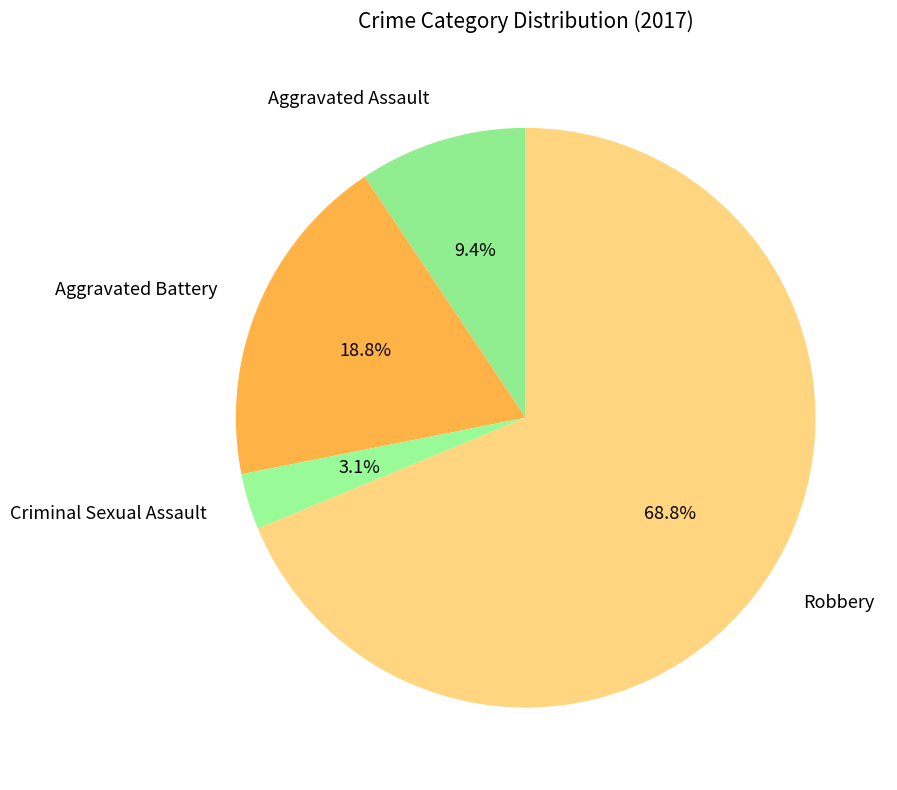

Rank the categories by value from highest to lowest.

Robbery, Aggravated Battery, Aggravated Assault, Criminal Sexual Assault